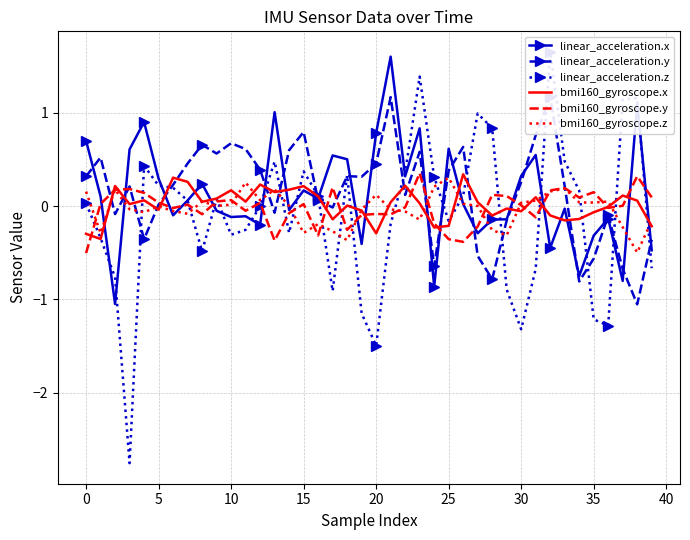

What is the lowest value of the bmi160_gyroscope.y series?

-0.5